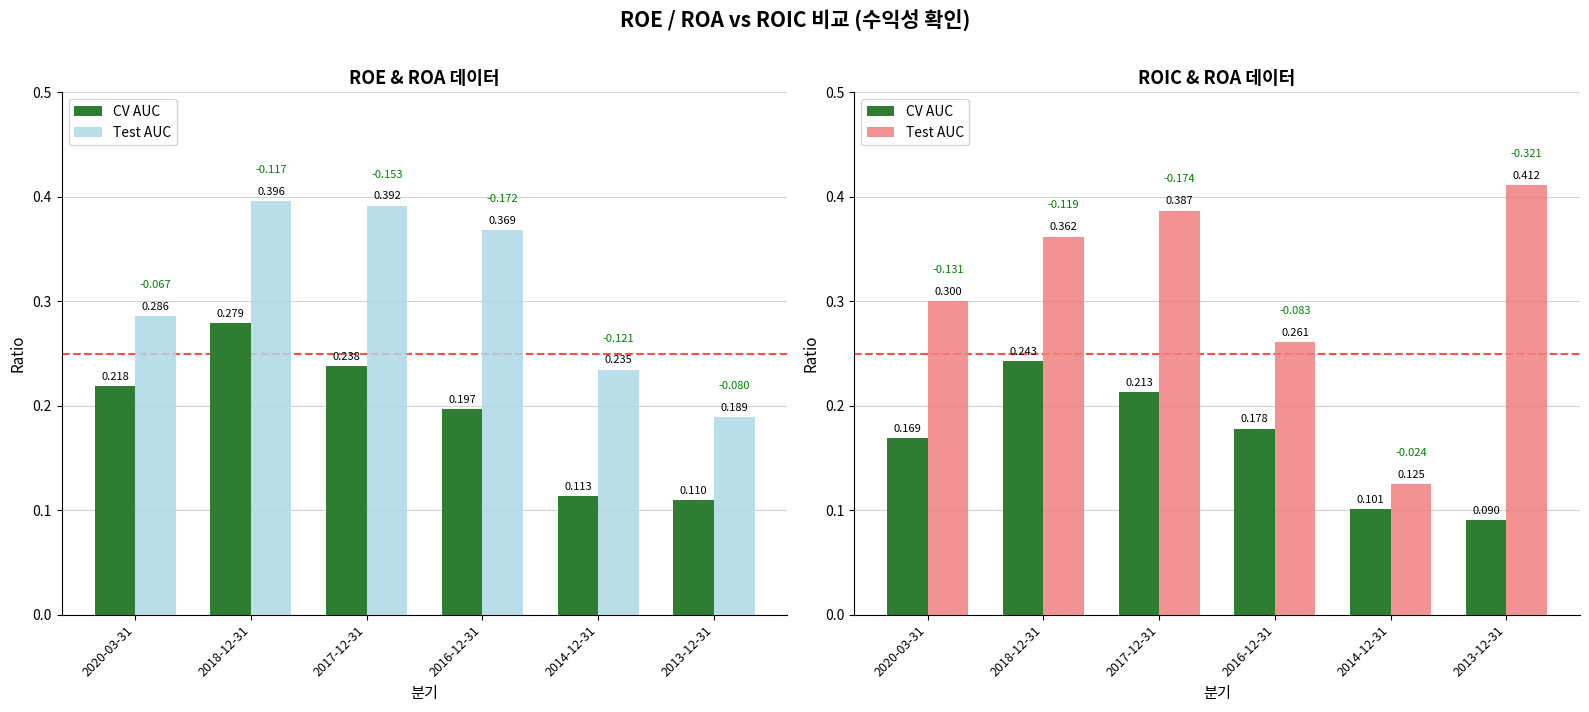

Rank the series by their average value, from highest to lowest.

Test AUC, CV AUC